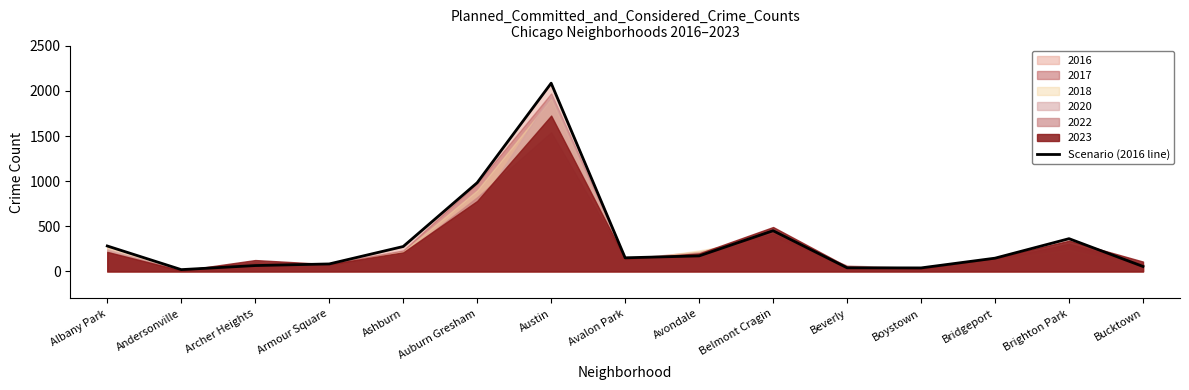

Where is the first local maximum?

Austin